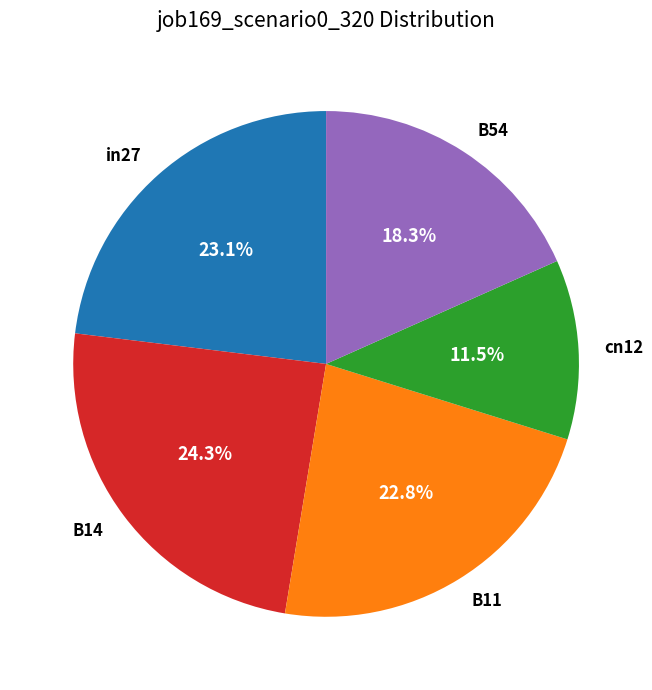

What percentage is the B14 slice, to the nearest percent?

24%